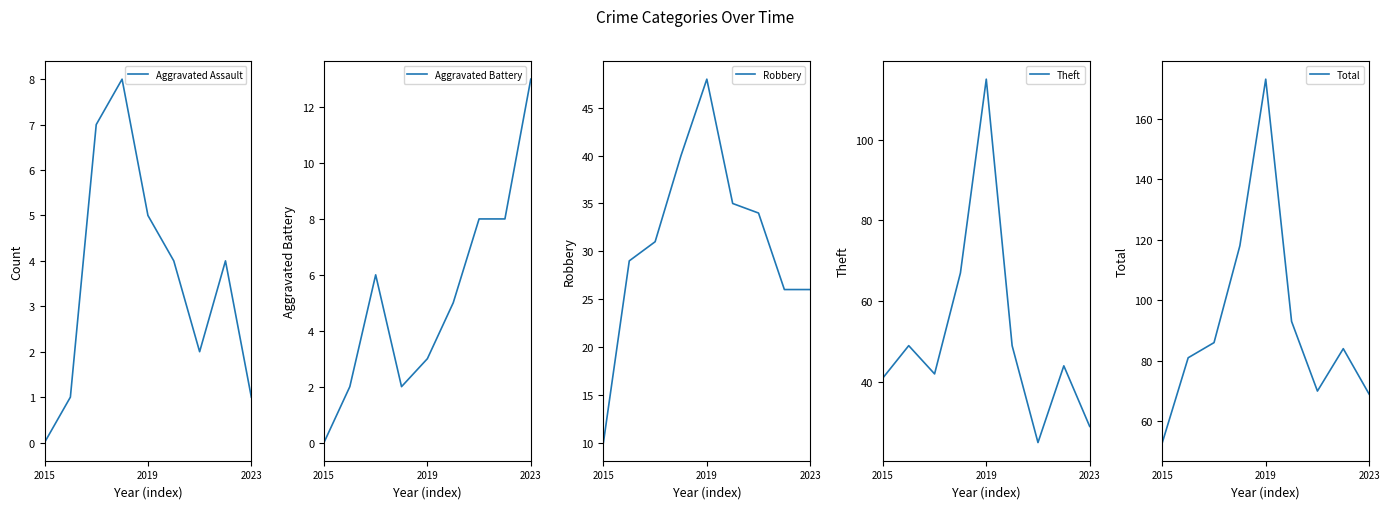

The value of Aggravated Battery at 2019 is 3. True or false?

True